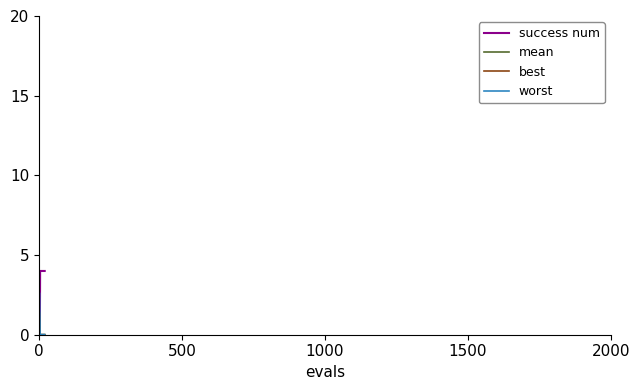

Which series has the largest range (max minus min)?

success num